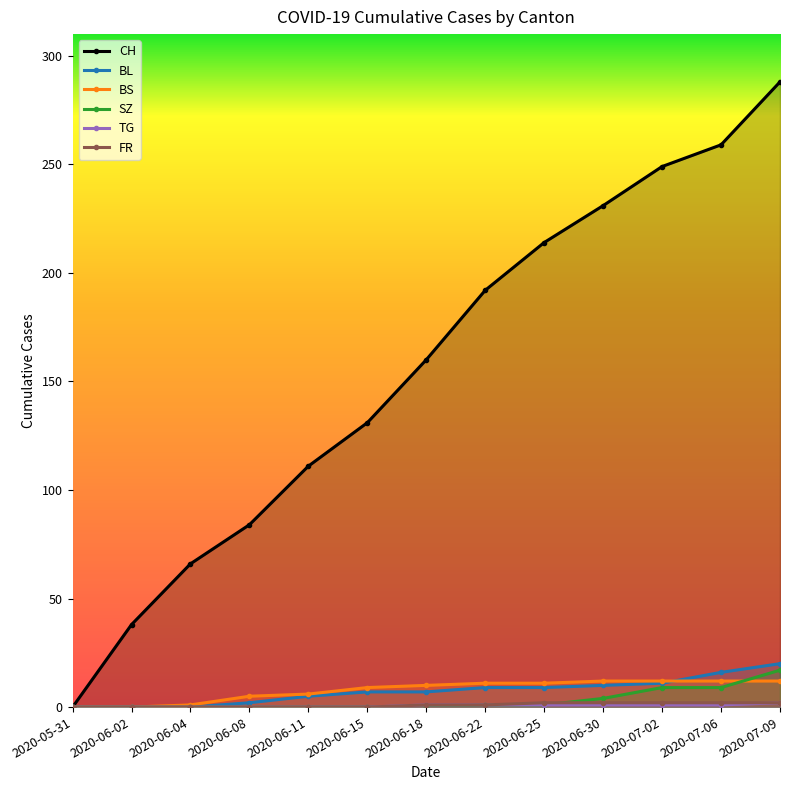

What is the spread (max minus min) of values at 2020-06-04?

66